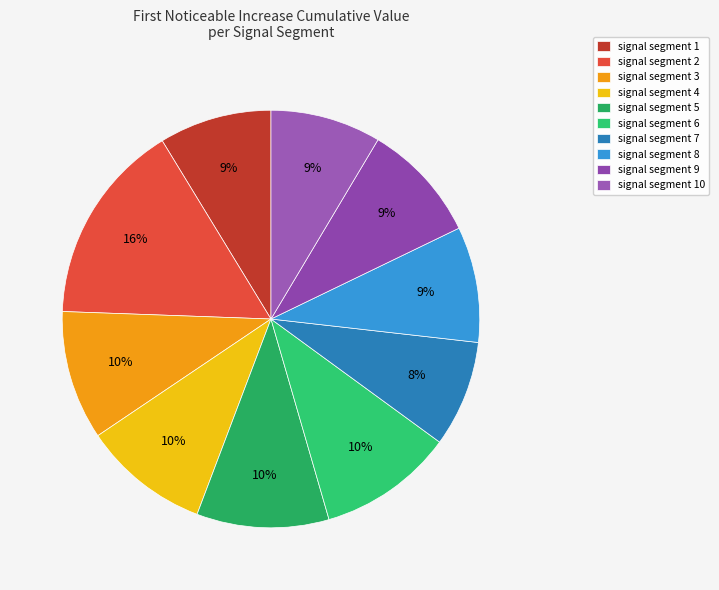

To the nearest percent, what portion does signal segment 9 represent?

9%